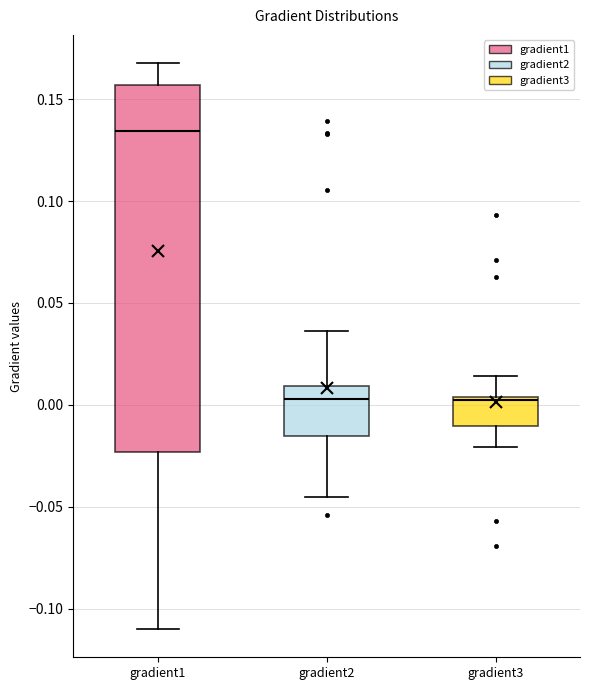

Which box has the highest median line?

gradient1